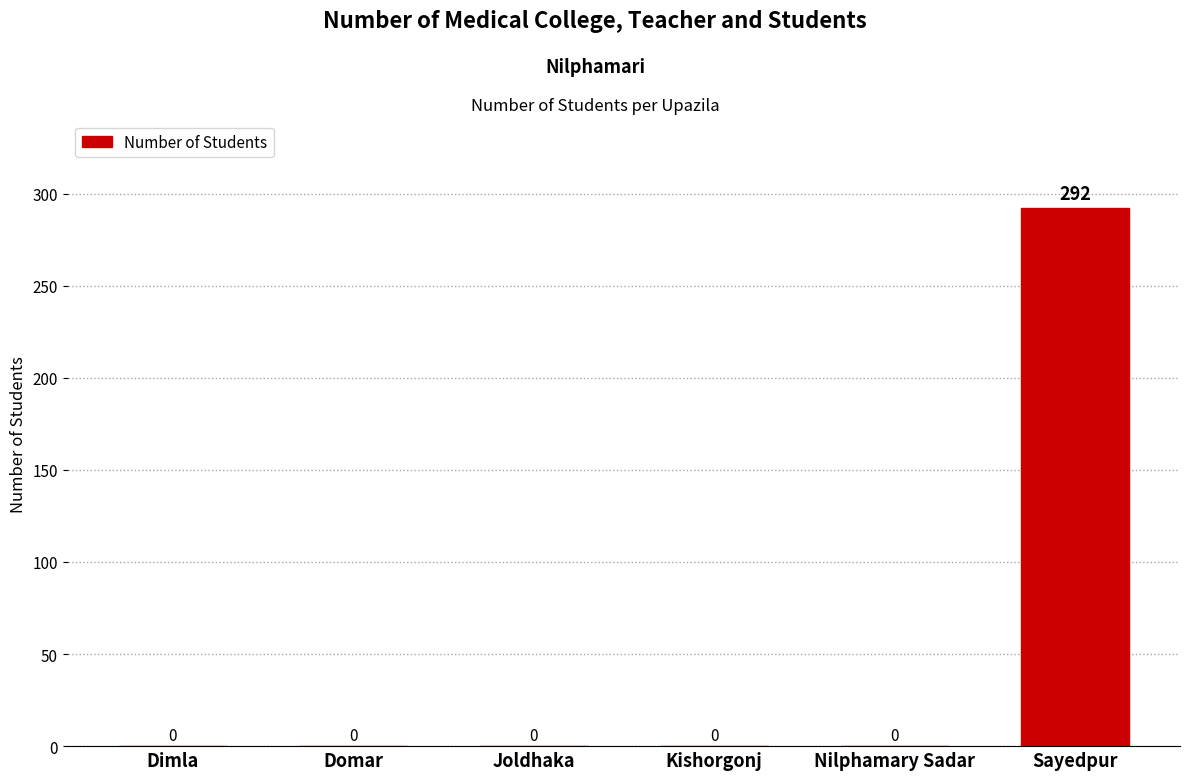

Which category has the highest value across all series?

Sayedpur